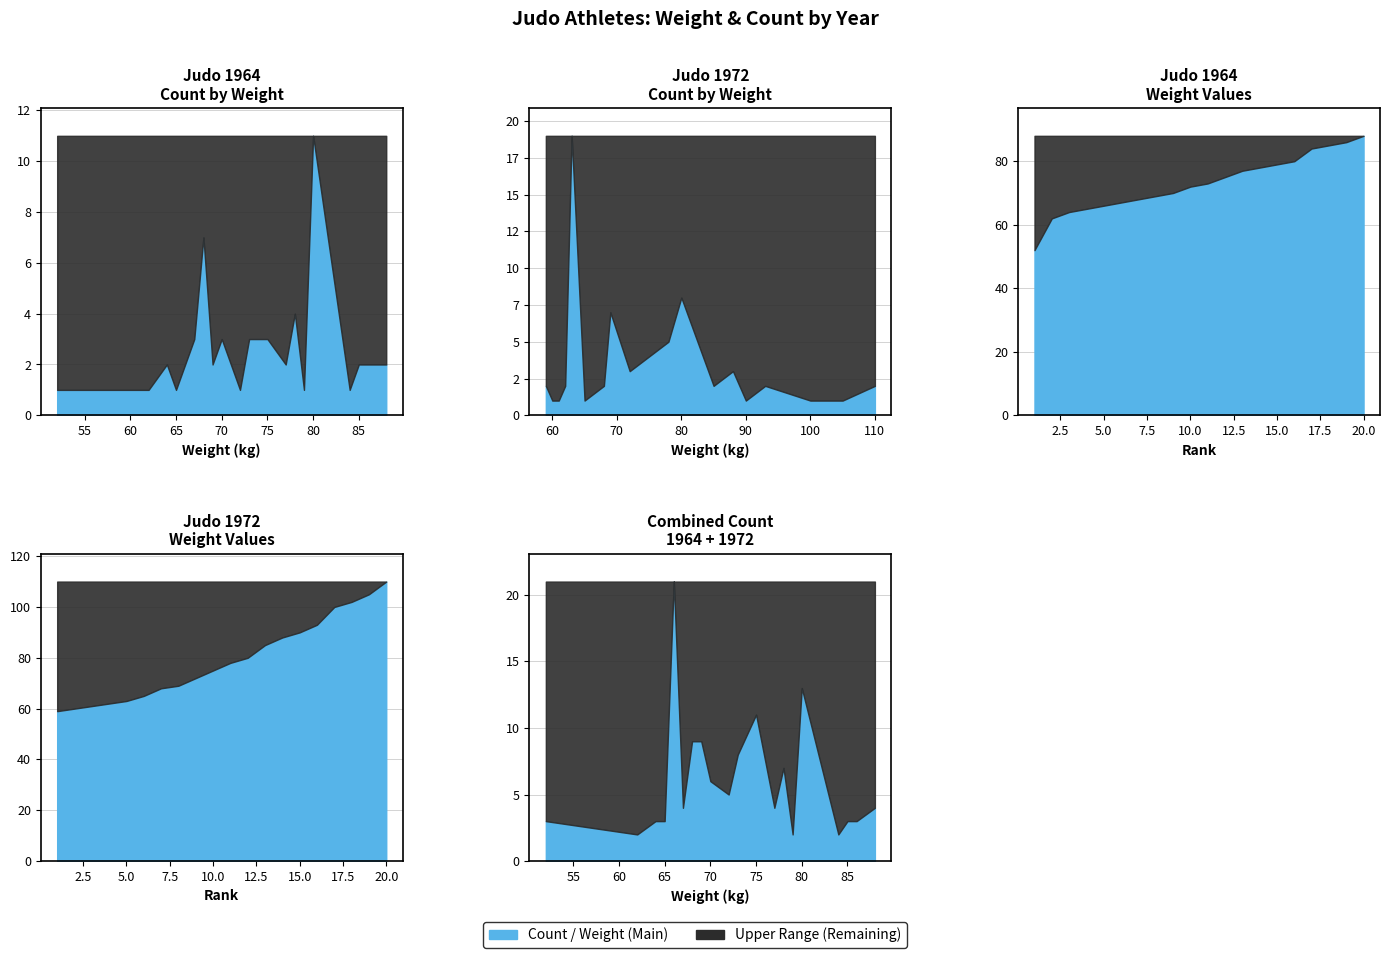

Which series has the largest total across all categories?

1972